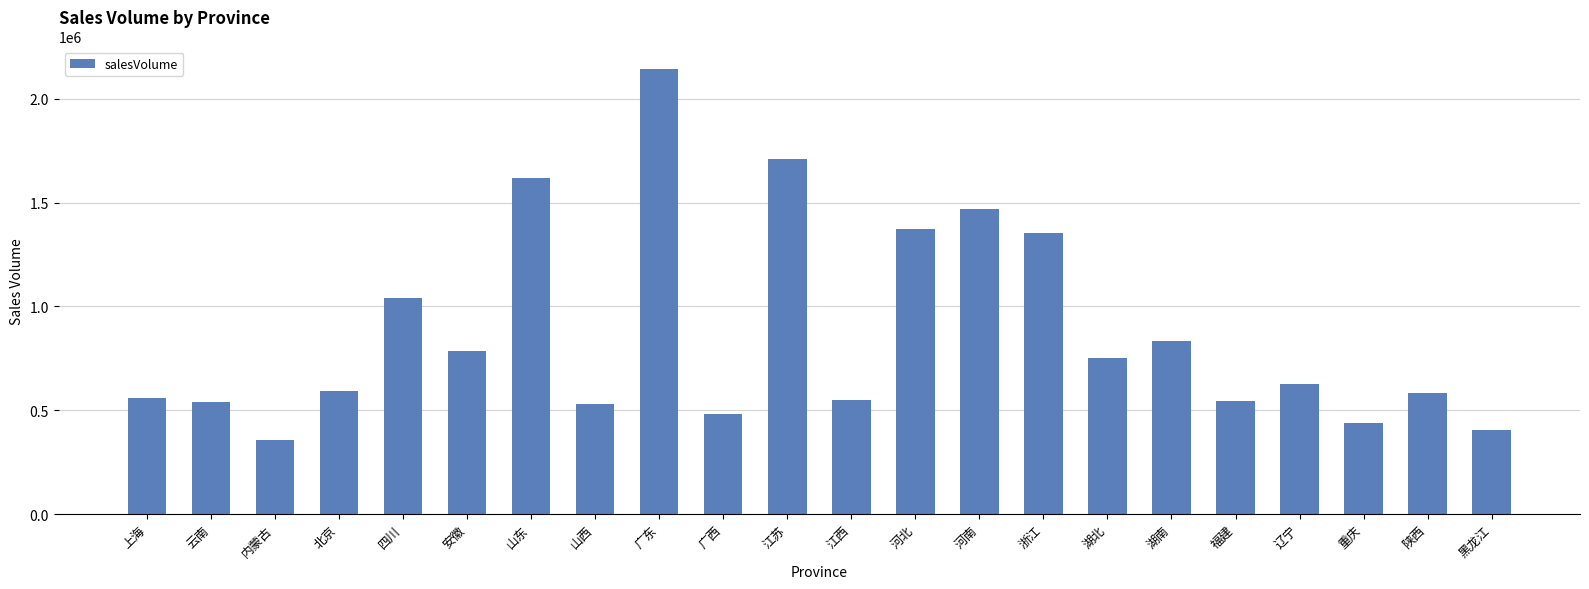

Are the bars grouped side by side (vs. stacked)?

No